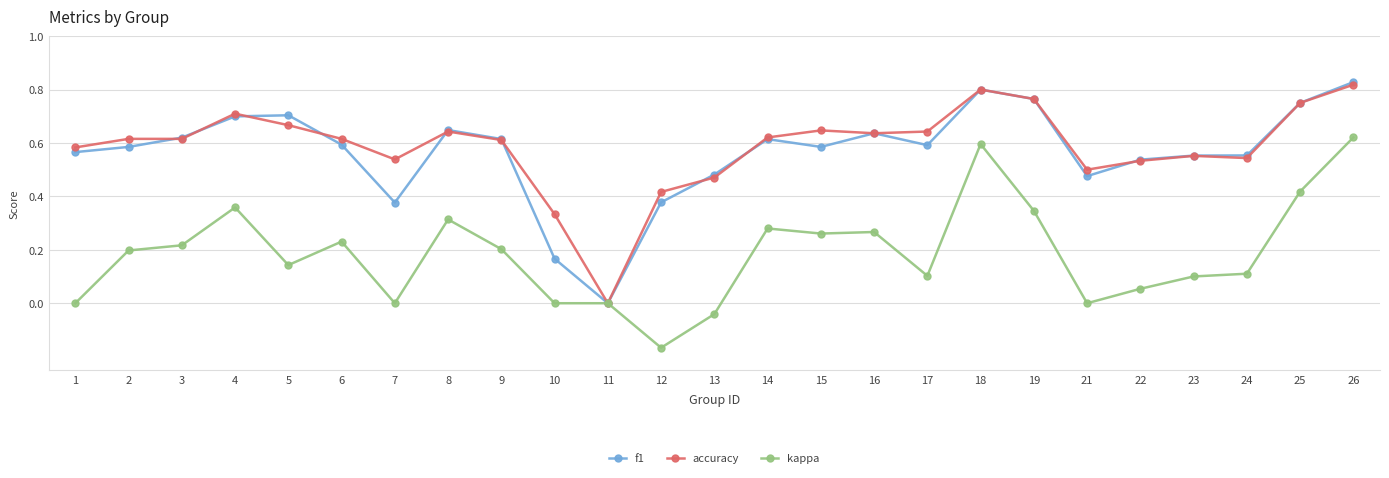

Rank the series at 10 from lowest to highest value.

kappa, f1, accuracy